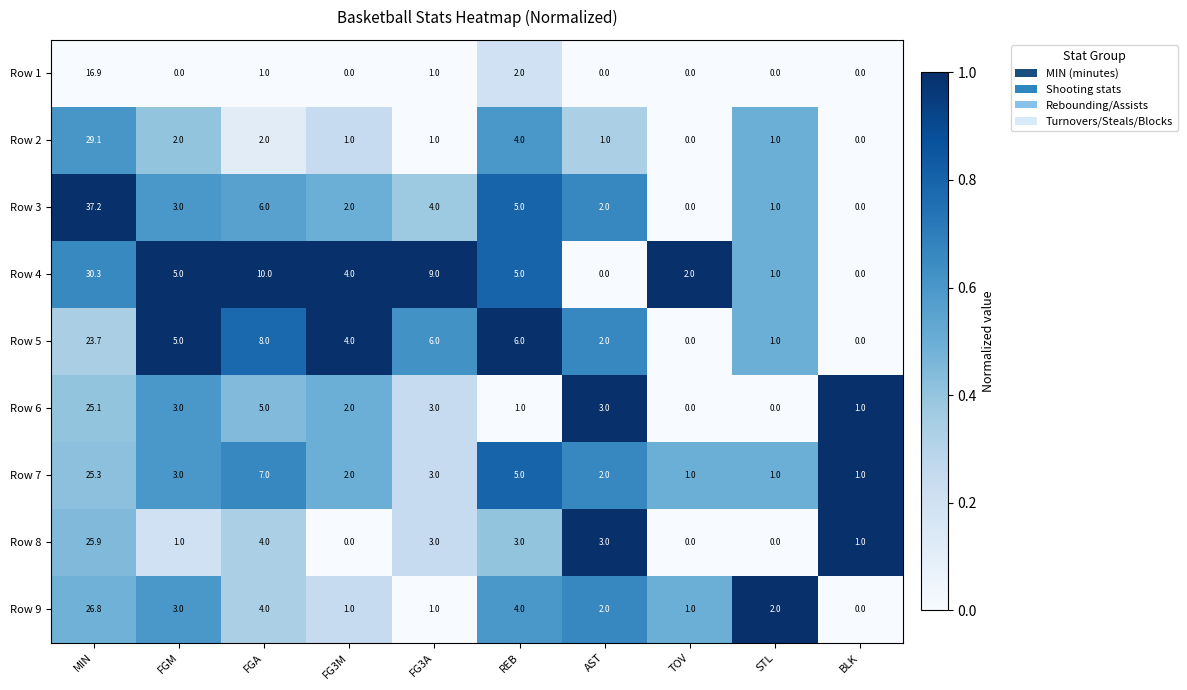

Between REB and BLK, which series saw the biggest shift?

Row 5